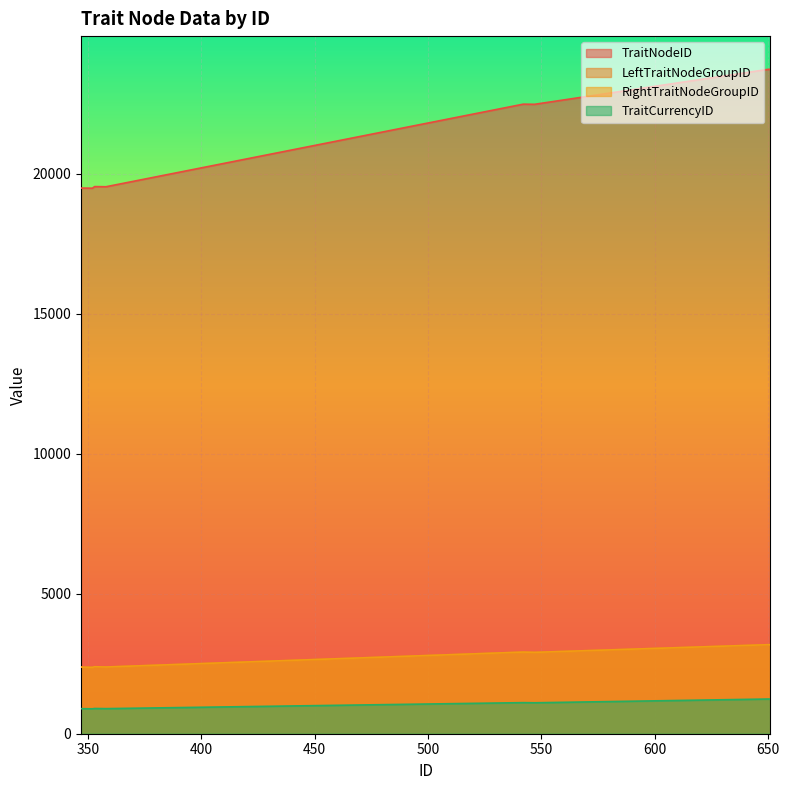

List the labels in order of LeftTraitNodeGroupID value, smallest first.

352, 351, 350, 349, 348, 347, 358, 357, 356, 355, 354, 353, 547, 546, 545, 544, 543, 542, 651, 650